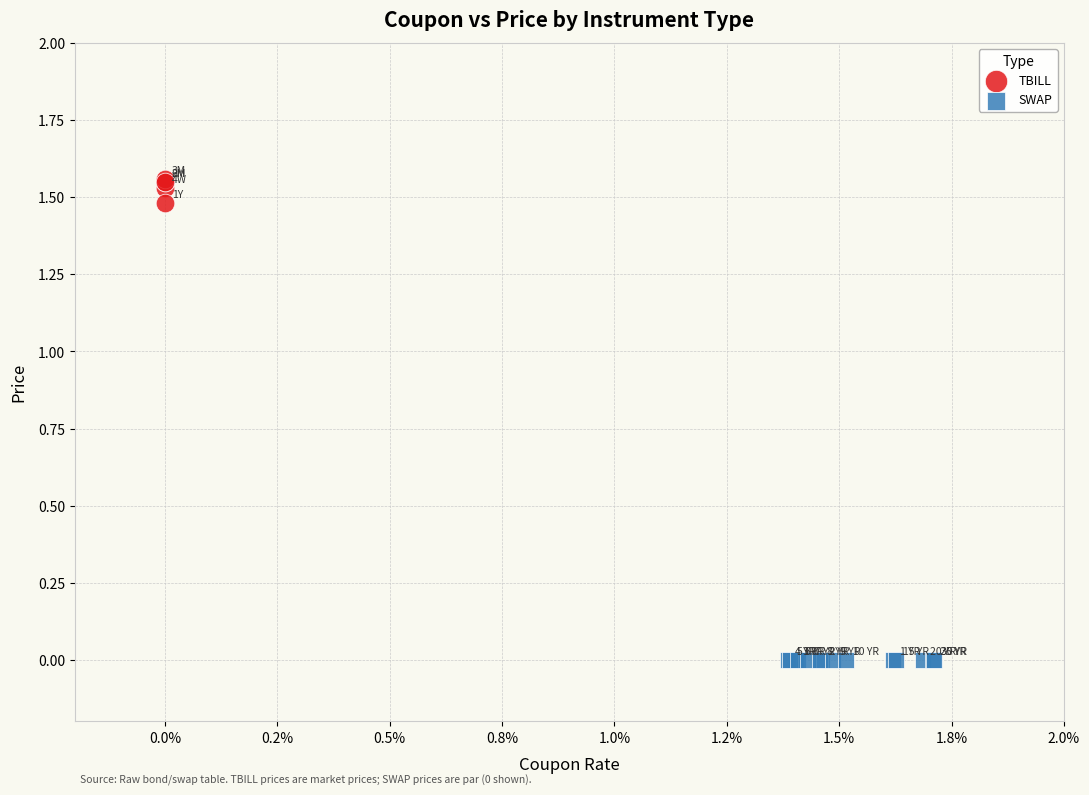

Which series contains the highest Y value?

TBILL